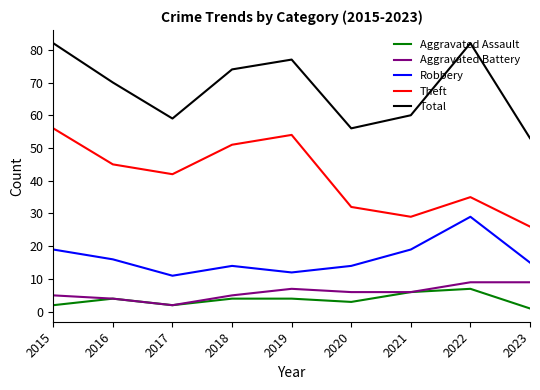

Where does the Total series first go above 70?

2015